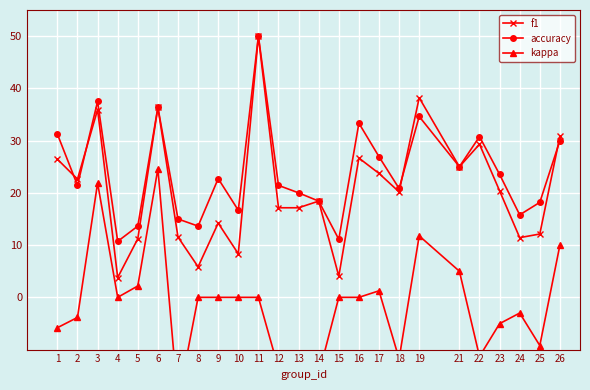

Read the accuracy value at 26.

30.0